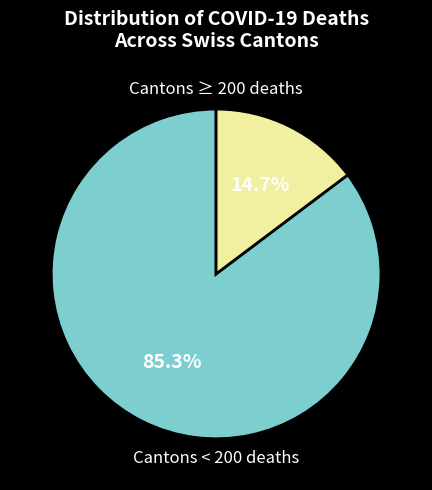

Is there a majority slice in this chart?

Yes